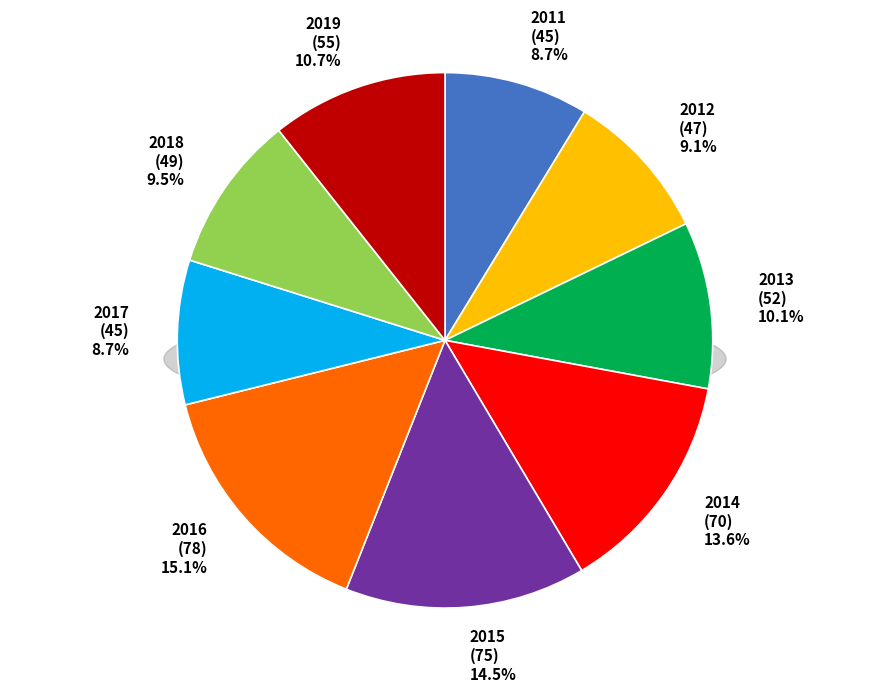

Which has a higher value, 2017 or 2014?

2014